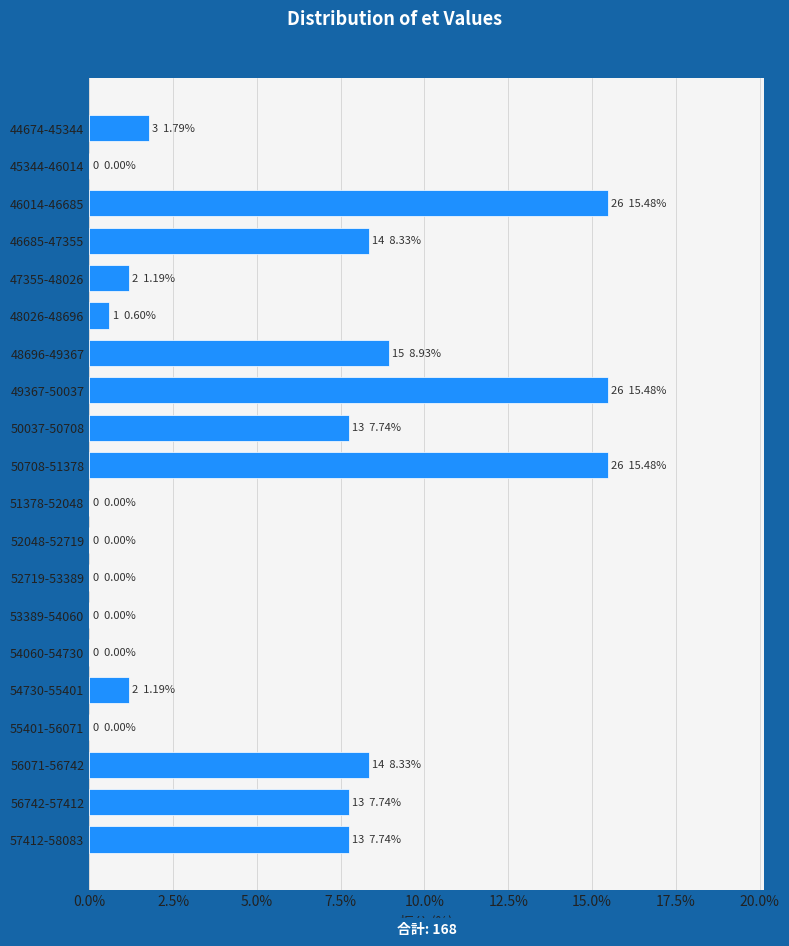

Reading top to bottom, transcribe all the data shown in this chart.

44674-45344=1.8	45344-46014=0.0	46014-46685=15.5	46685-47355=8.3	47355-48026=1.2	48026-48696=0.6	48696-49367=8.9	49367-50037=15.5	50037-50708=7.7	50708-51378=15.5	51378-52048=0.0	52048-52719=0.0	52719-53389=0.0	53389-54060=0.0	54060-54730=0.0	54730-55401=1.2	55401-56071=0.0	56071-56742=8.3	56742-57412=7.7	57412-58083=7.7